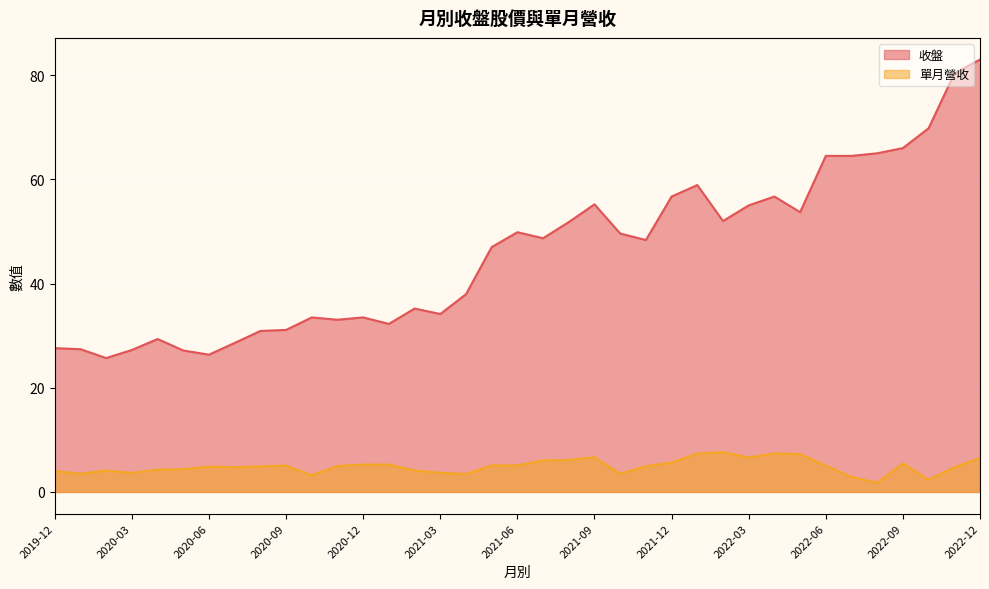

Which has a higher value, 2020-09 or 2022-03?

2022-03